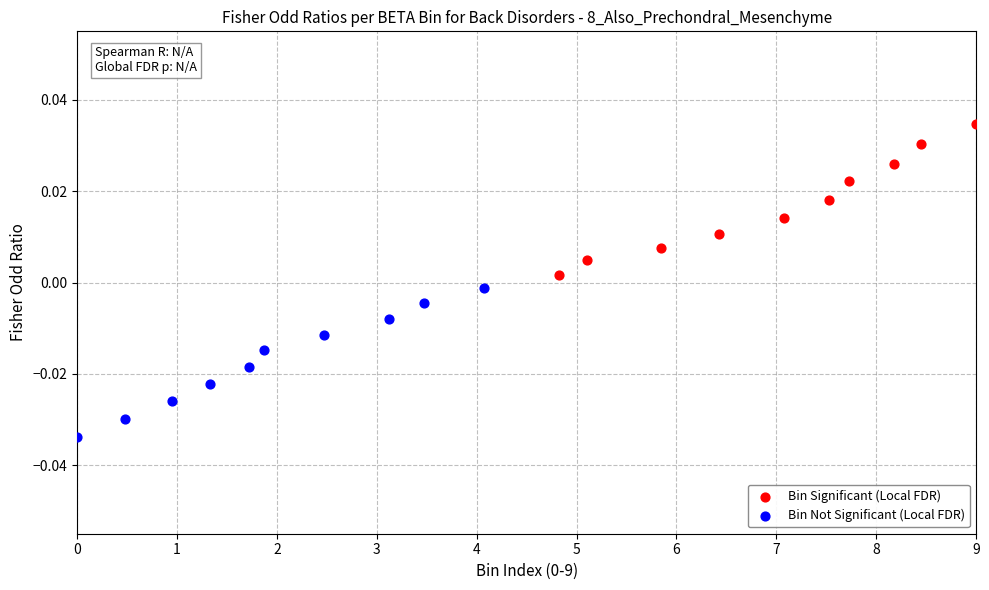

Which series reaches the maximum Y coordinate?

Bin Significant (Local FDR)